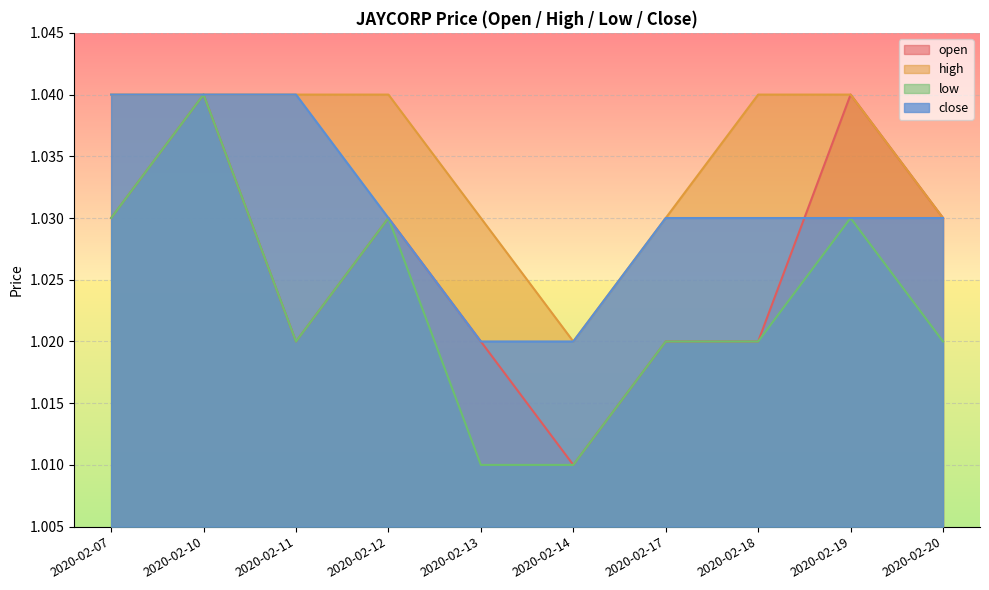

Rank the series by their average value, from lowest to highest.

low, open, close, high